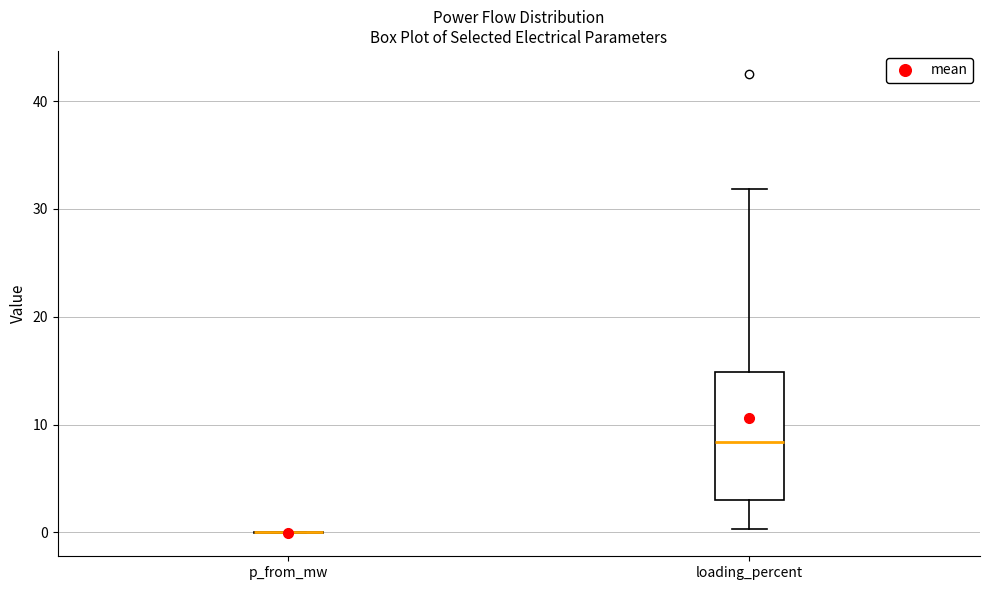

Reading left to right, read every box against the y-axis: the position of its median line, the range the box covers, and the ends of its whiskers. The values are not printed on the chart, so give them approximately, as read against the axis.

p_from_mw: box collapsed to a line at 0, whiskers 0 to 0
loading_percent: median 8, box 3 to 15, whiskers 0 to 32